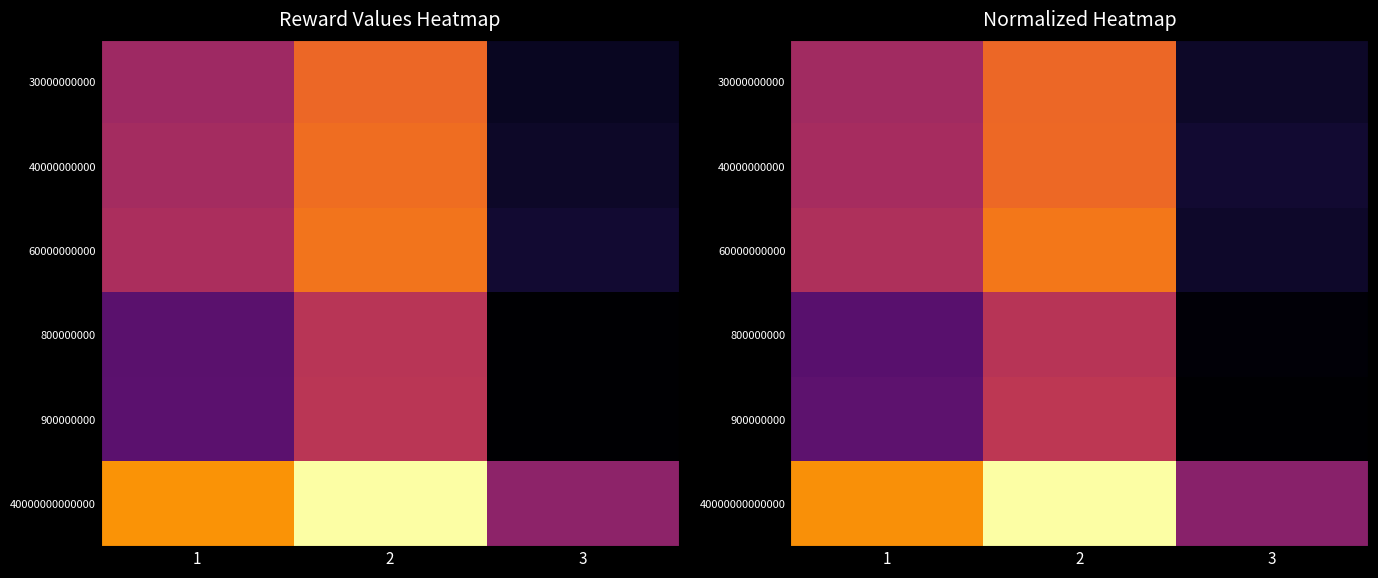

At 1, list the series in order from smallest to largest.

800000000, 900000000, 30000000000, 40000000000, 60000000000, 40000000000000